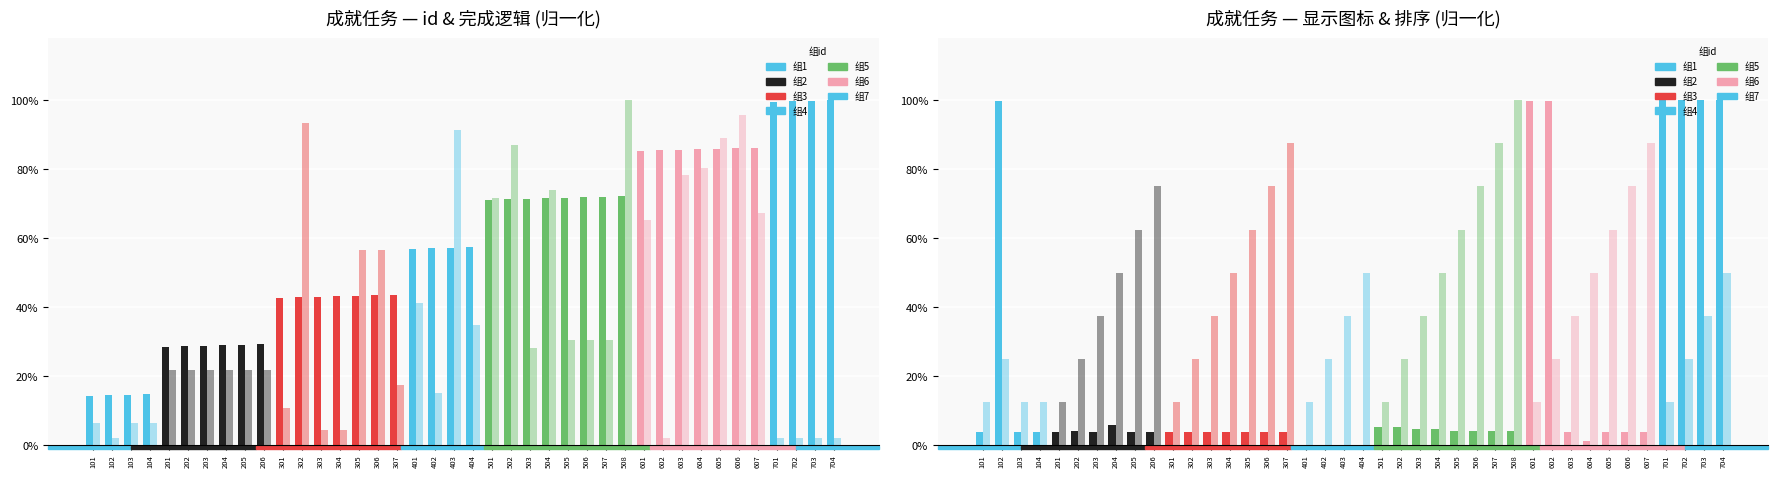

What is the value of the 完成逻辑 bar at the 26th from the left?

0.3